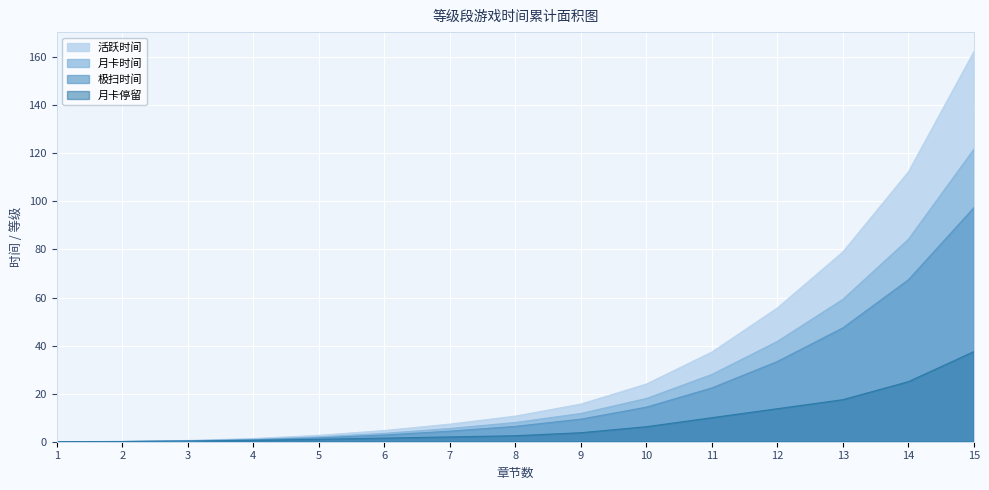

How many series are shown in this chart?

4